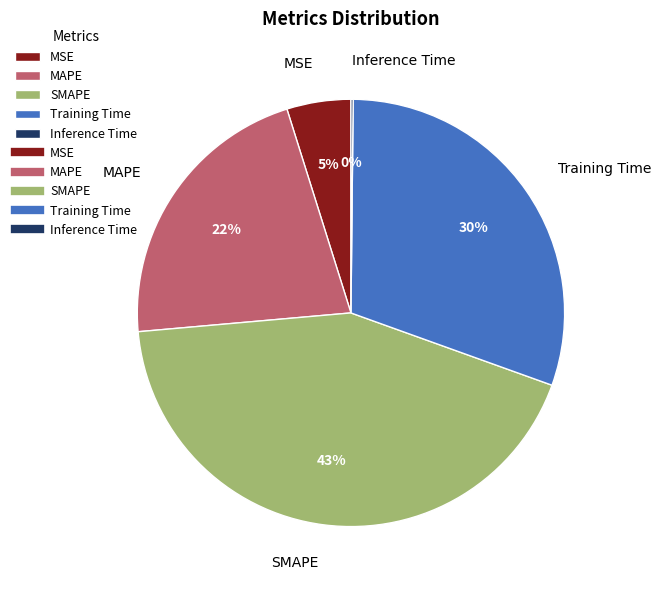

To the nearest percent, what is the average slice percentage?

20%